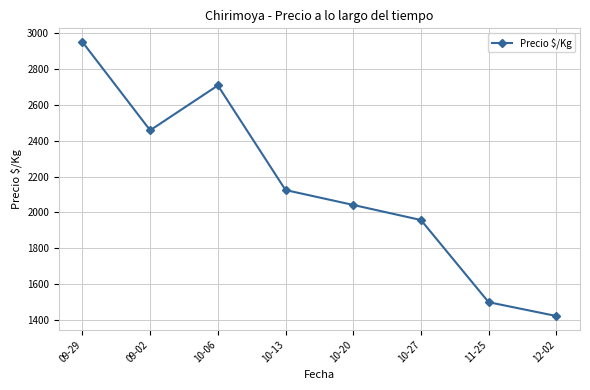

Reading left to right, list all the values displayed in this chart.

09-29=2950	09-02=2458	10-06=2708	10-13=2125	10-20=2042	10-27=1958	11-25=1500	12-02=1423